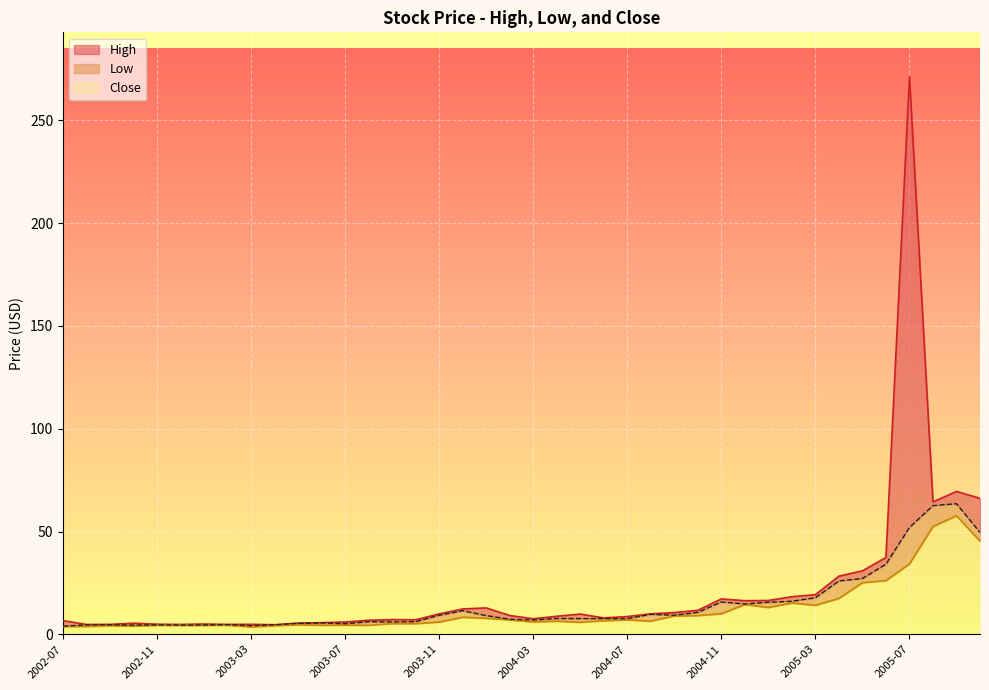

Reading left to right, list all the values displayed in this chart.

High: 6.7	4.8	4.8	5.4	4.9	4.8	5.0	4.8	4.9	4.7	5.4	5.7	6.0	6.8	7.2	7.1	9.9	12.3	12.8	9.1	7.6	8.8	9.9	8.0	8.6	10.0	10.6	11.7	17.2	16.3	16.5	18.3	19.3	28.3	30.9	37.4	271.1	64.4	69.5	66.1
Low: 3.8	3.8	4.2	4.0	4.4	4.4	4.4	4.4	3.6	4.2	4.6	4.4	4.5	4.4	5.2	5.2	6.0	8.3	7.8	7.0	6.0	6.4	5.9	6.6	7.0	6.4	8.9	9.1	10.0	14.5	13.1	15.2	14.1	17.4	25.1	26.1	34.3	52.4	57.7	45.3
Close: 4.0	4.6	4.6	4.4	4.6	4.5	4.5	4.7	4.2	4.6	5.3	5.5	5.2	6.1	6.1	6.2	9.3	11.5	9.1	7.3	6.9	7.7	7.6	7.7	7.6	9.7	9.3	10.7	15.7	14.7	15.6	16.1	17.8	26.0	27.1	34.1	52.0	62.6	63.5	49.5